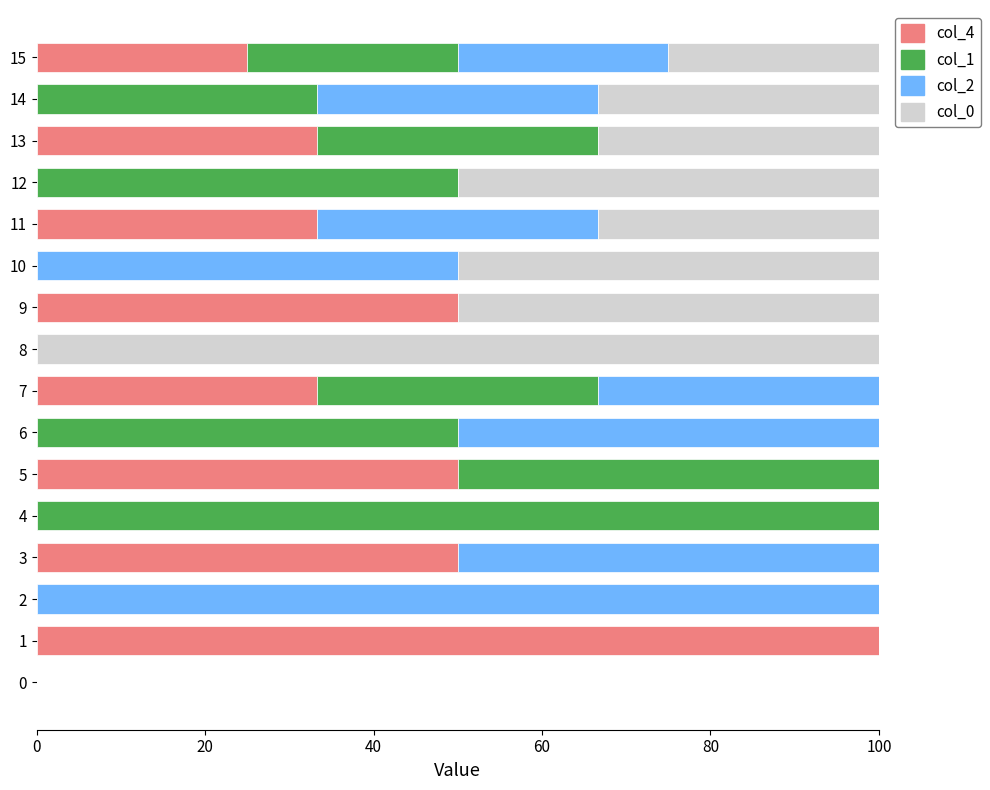

The value of col_4 at 6 is 60.7. True or false?

False